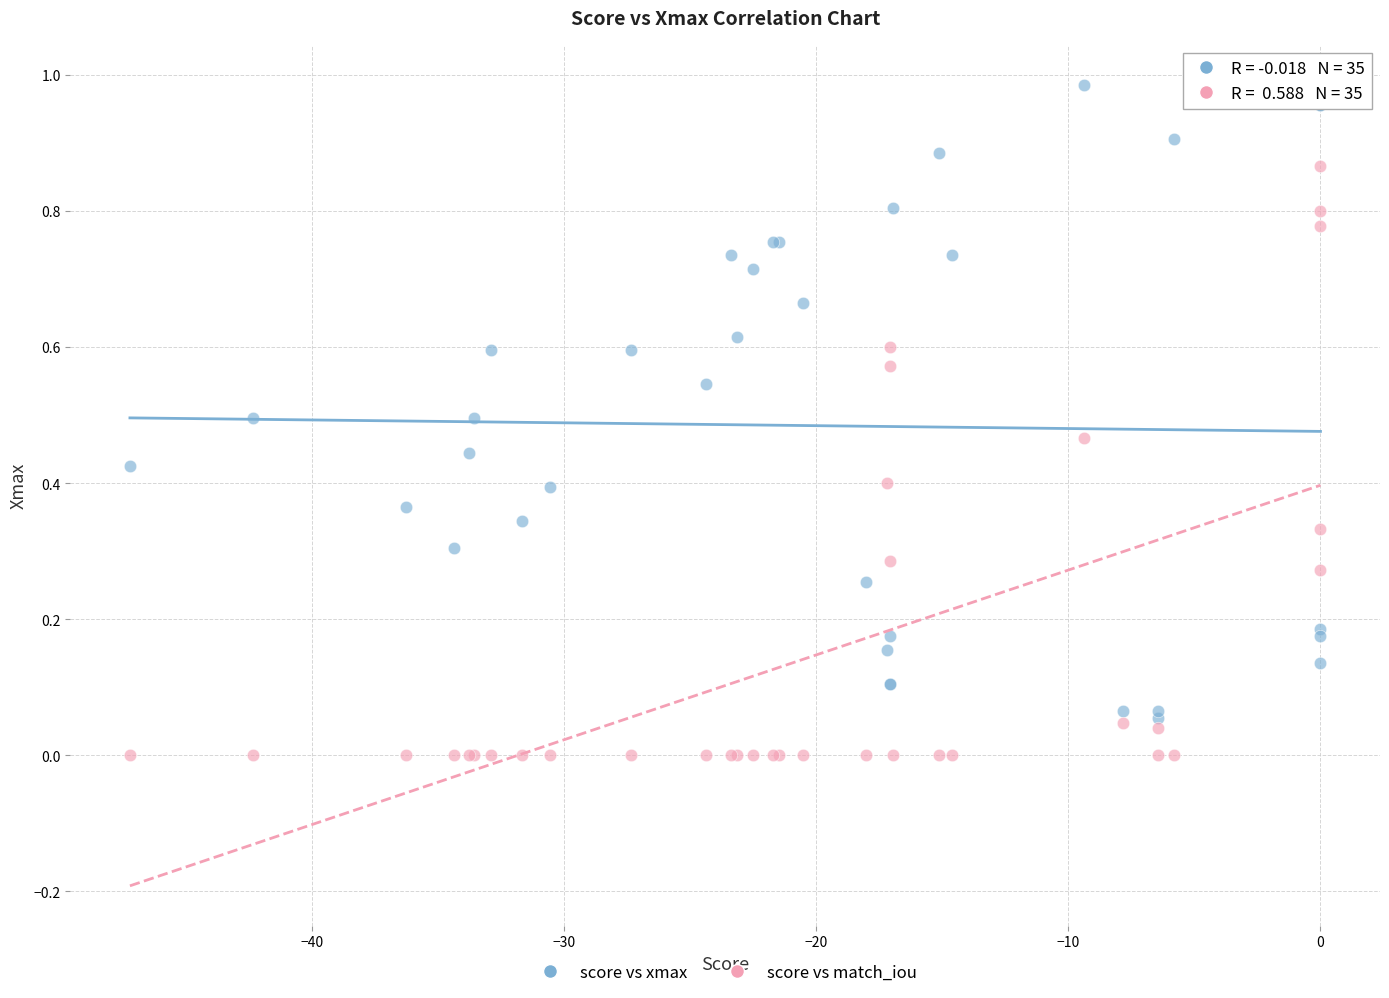

What is the X range (max minus min) for the scatter plot?

47.2